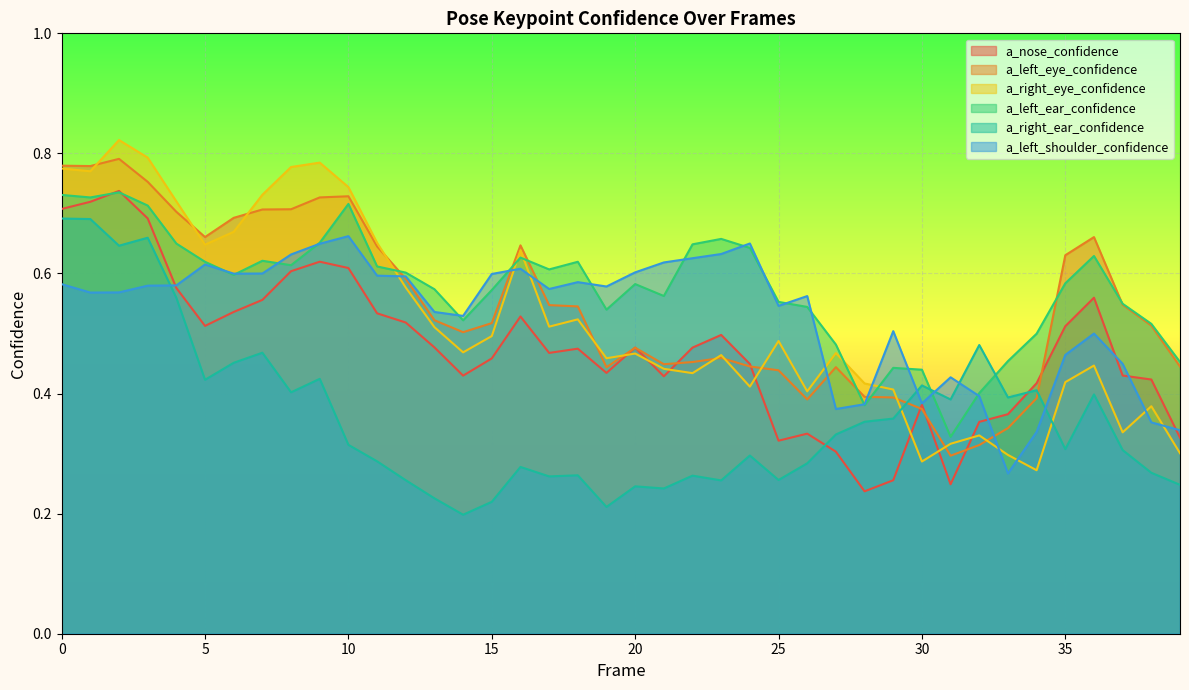

Reading right to left, what are all the values shown in this chart?

a_nose_confidence: 0.3	0.4	0.4	0.6	0.5	0.4	0.4	0.4	0.2	0.4	0.3	0.2	0.3	0.3	0.3	0.4	0.5	0.5	0.4	0.5	0.4	0.5	0.5	0.5	0.5	0.4	0.5	0.5	0.5	0.6	0.6	0.6	0.6	0.5	0.5	0.6	0.7	0.7	0.7	0.7
a_left_eye_confidence: 0.4	0.5	0.5	0.7	0.6	0.4	0.3	0.3	0.3	0.4	0.4	0.4	0.4	0.4	0.4	0.4	0.5	0.5	0.4	0.5	0.4	0.5	0.5	0.6	0.5	0.5	0.5	0.6	0.6	0.7	0.7	0.7	0.7	0.7	0.7	0.7	0.8	0.8	0.8	0.8
a_right_eye_confidence: 0.3	0.4	0.3	0.4	0.4	0.3	0.3	0.3	0.3	0.3	0.4	0.4	0.5	0.4	0.5	0.4	0.5	0.4	0.4	0.5	0.5	0.5	0.5	0.6	0.5	0.5	0.5	0.6	0.7	0.7	0.8	0.8	0.7	0.7	0.6	0.7	0.8	0.8	0.8	0.8
a_left_ear_confidence: 0.5	0.5	0.5	0.6	0.6	0.5	0.5	0.4	0.3	0.4	0.4	0.4	0.5	0.5	0.6	0.6	0.7	0.6	0.6	0.6	0.5	0.6	0.6	0.6	0.6	0.5	0.6	0.6	0.6	0.7	0.7	0.6	0.6	0.6	0.6	0.6	0.7	0.7	0.7	0.7
a_right_ear_confidence: 0.2	0.3	0.3	0.4	0.3	0.4	0.4	0.5	0.4	0.4	0.4	0.4	0.3	0.3	0.3	0.3	0.3	0.3	0.2	0.2	0.2	0.3	0.3	0.3	0.2	0.2	0.2	0.3	0.3	0.3	0.4	0.4	0.5	0.5	0.4	0.6	0.7	0.6	0.7	0.7
a_left_shoulder_confidence: 0.3	0.4	0.4	0.5	0.5	0.3	0.3	0.4	0.4	0.4	0.5	0.4	0.4	0.6	0.5	0.6	0.6	0.6	0.6	0.6	0.6	0.6	0.6	0.6	0.6	0.5	0.5	0.6	0.6	0.7	0.6	0.6	0.6	0.6	0.6	0.6	0.6	0.6	0.6	0.6